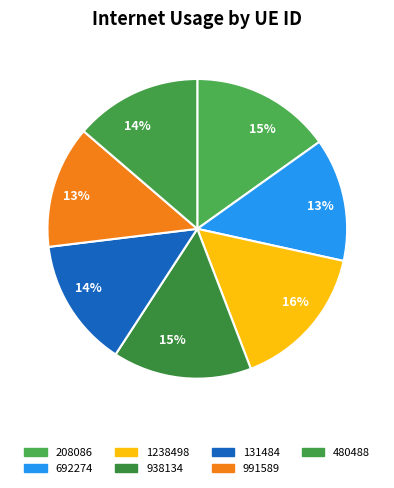

How many segments does this pie chart have?

7